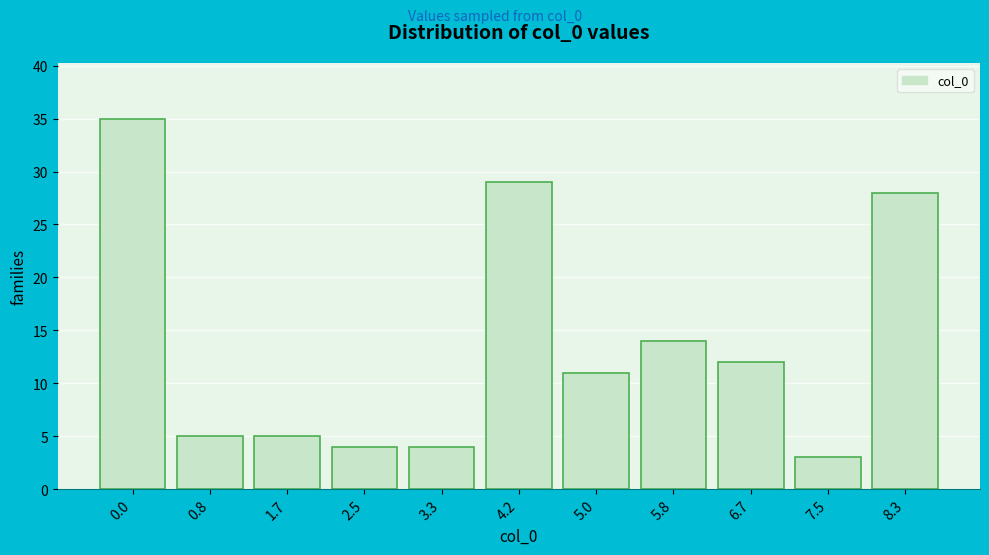

Reading left to right, what are all the values shown in this chart?

0.0=35	0.8=5	1.7=5	2.5=4	3.3=4	4.2=29	5.0=11	5.8=14	6.7=12	7.5=3	8.3=28